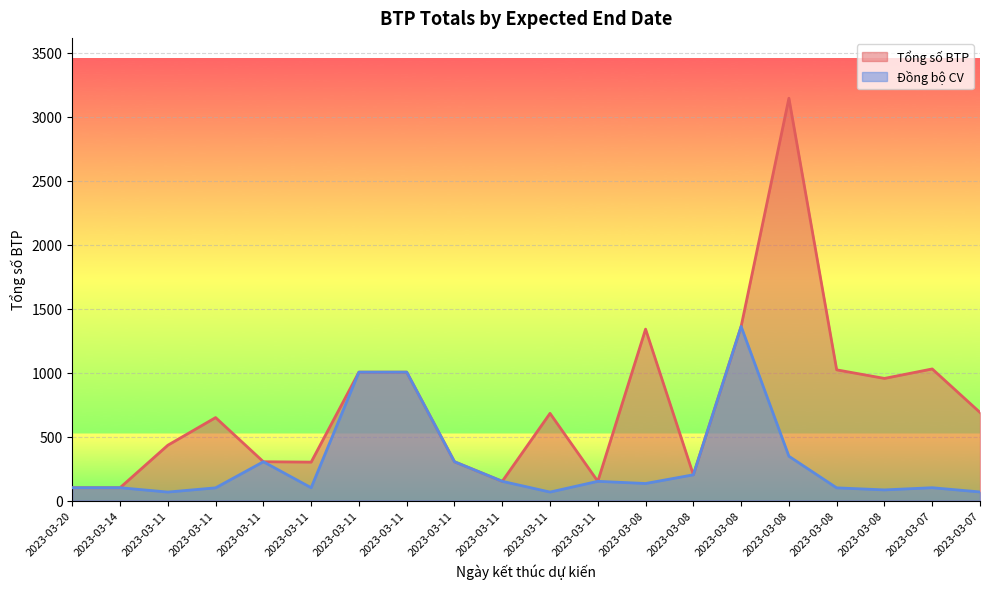

Is the value of Đồng bộ CV at 2023-03-07 greater than the value of Tổng số BTP at 2023-03-11?

No